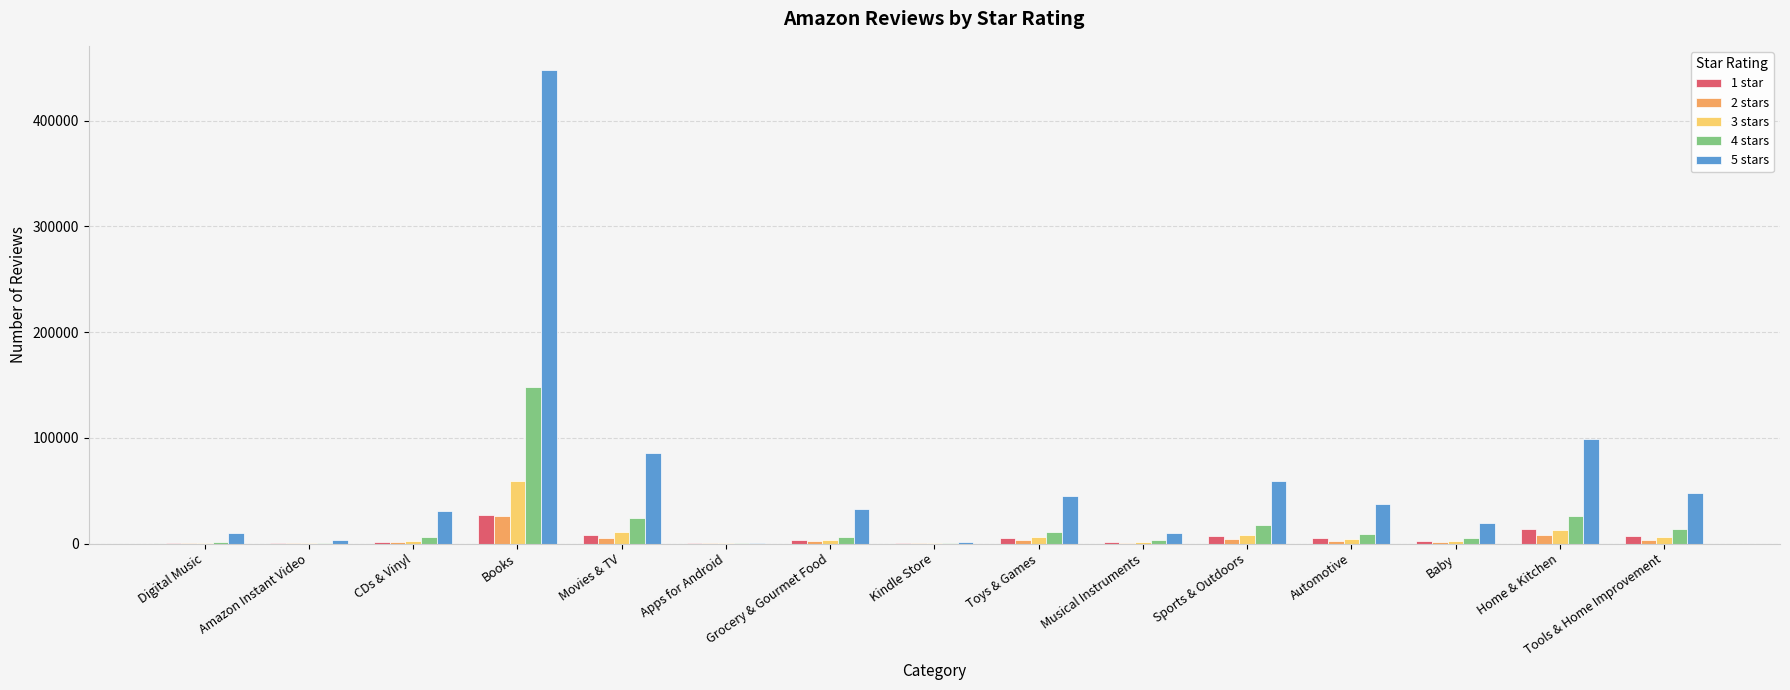

What is the greatest value displayed?

448390